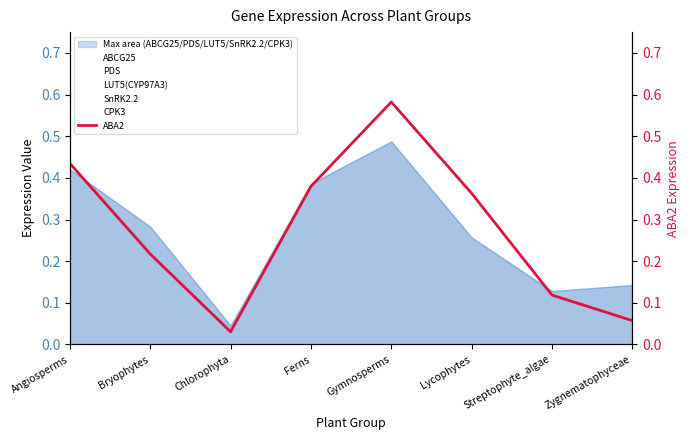

True or false: ABCG25 and ABA2 cross at least once.

False